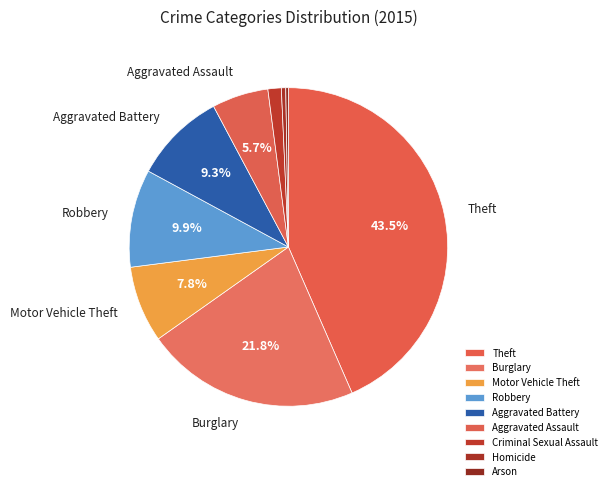

What is the largest slice in the pie chart?

Theft